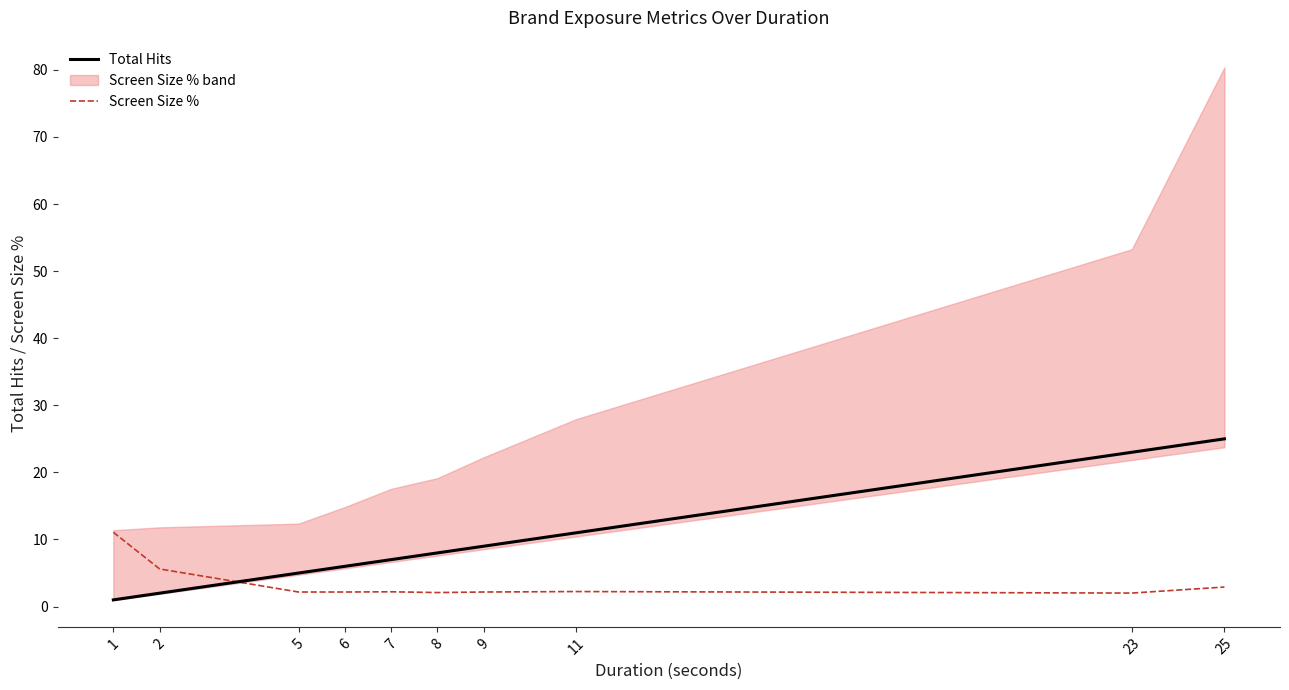

Rank the categories by Total Hits value from lowest to highest.

1, 2, 5, 6, 7, 8, 9, 11, 23, 25